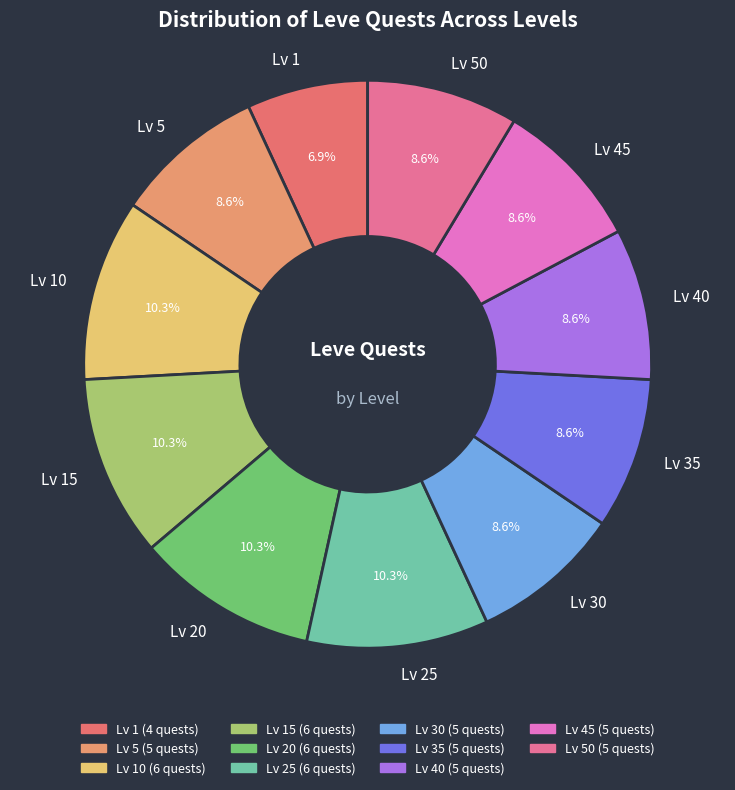

Is there a majority slice in this chart?

No